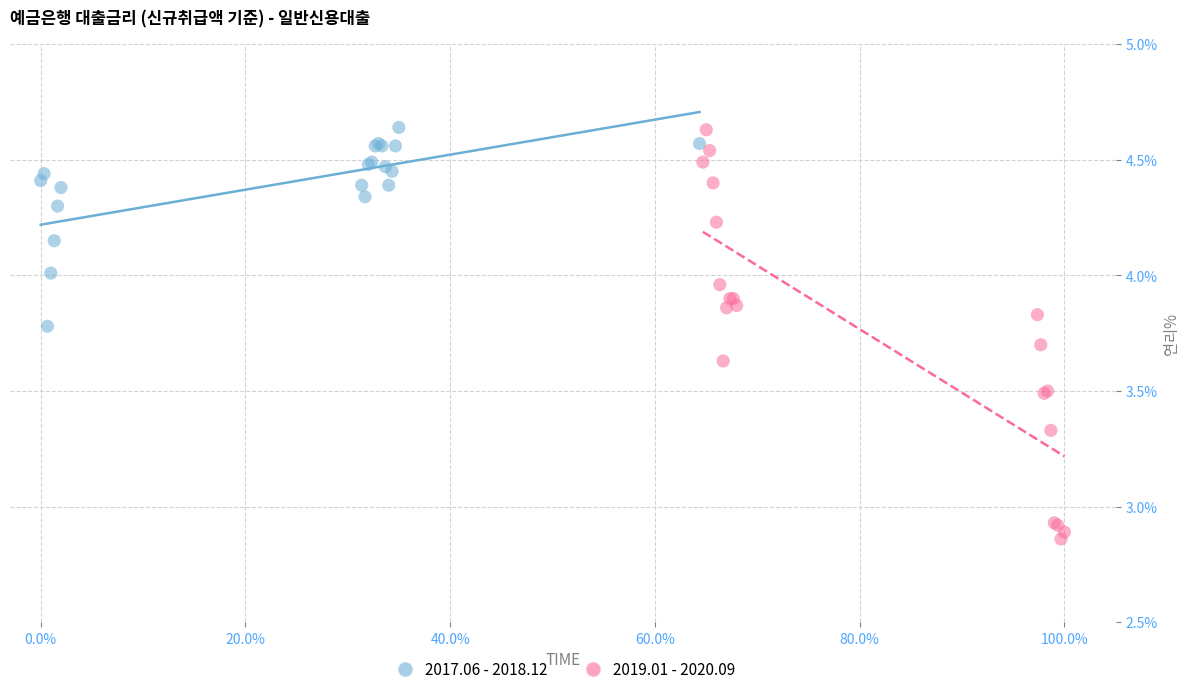

Which series has the widest spread of Y values?

2019.01 - 2020.09